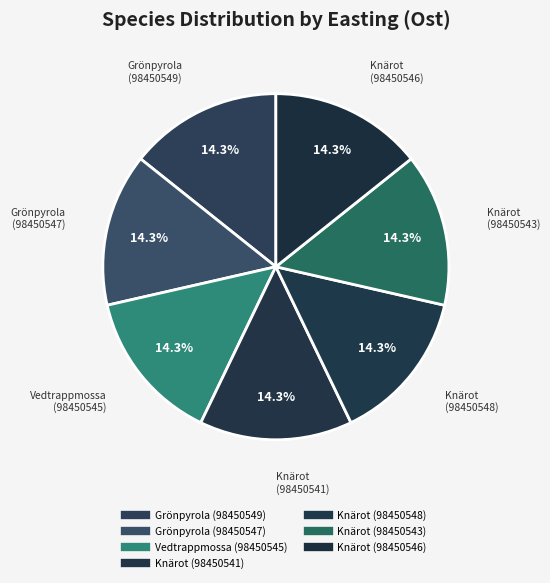

Rank the categories by value from highest to lowest.

Grönpyrola (98450549), Knärot (98450543), Knärot (98450541), Grönpyrola (98450547), Knärot (98450546), Vedtrappmossa (98450545), Knärot (98450548)